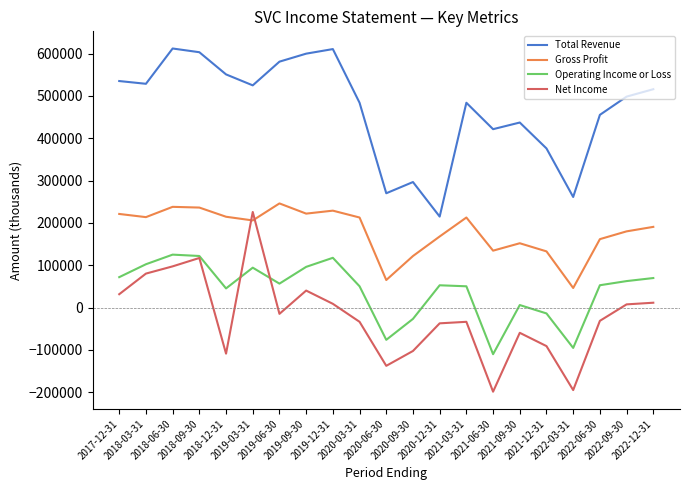

In Total Revenue, how many points are lower than both neighbors (excluding endpoints)?

6